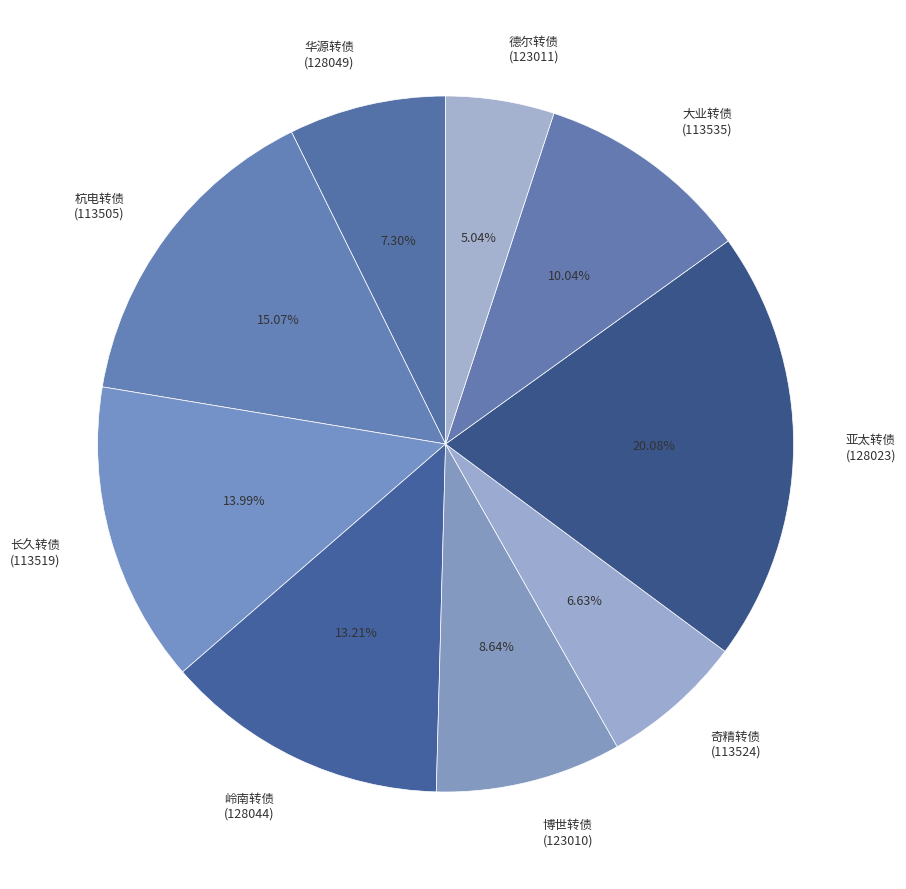

Count the number of slices in the pie.

9